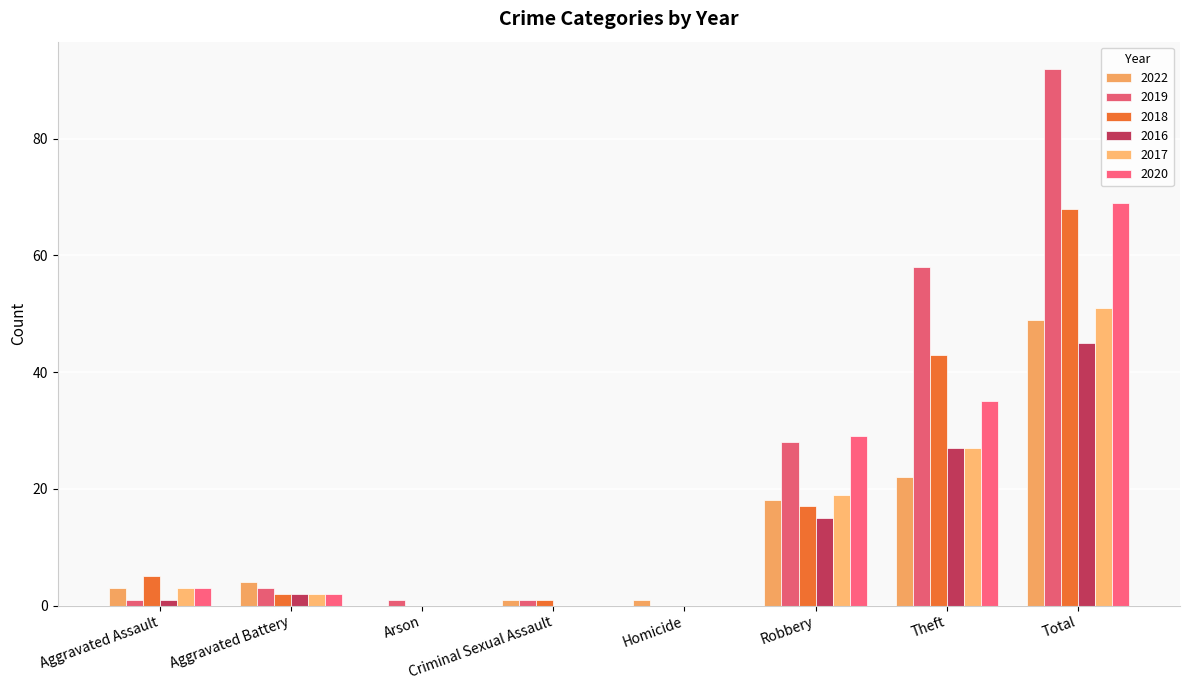

What is the spread (max minus min) of values at Total?

47